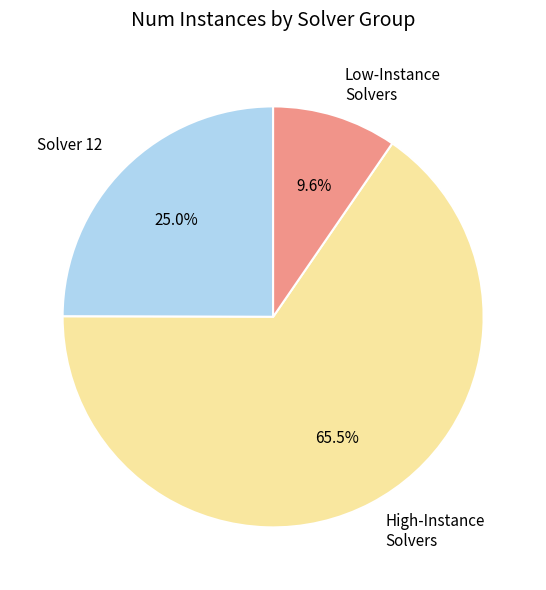

Which category has the smallest portion of the pie?

Low-Instance Solvers